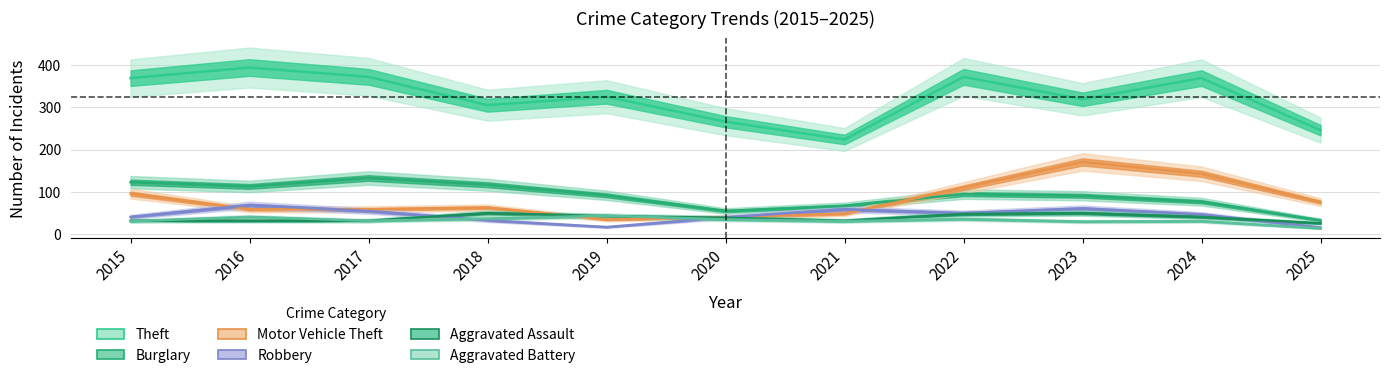

What is the sum of all Aggravated Battery values?

362